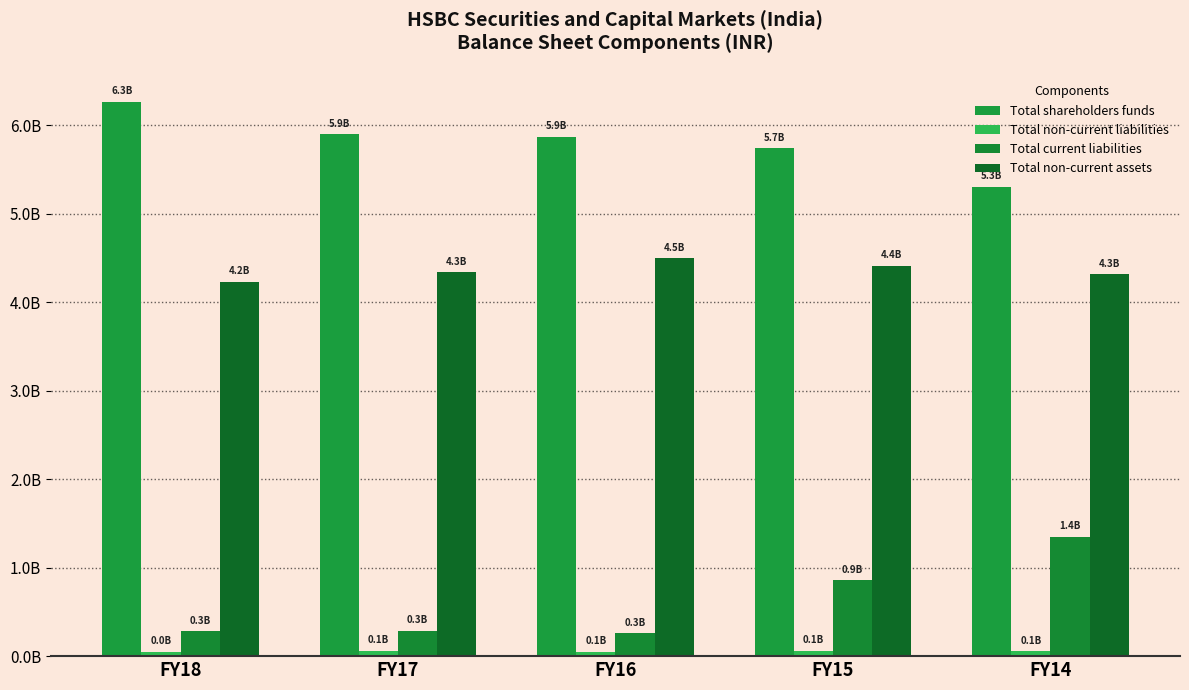

Reading right to left, extract all data points from this chart.

Total shareholders funds: FY14=5304596400	FY15=5738747400	FY16=5867116400	FY17=5895331400	FY18=6263485400
Total non-current liabilities: FY14=52955000	FY15=61770000	FY16=51809000	FY17=62442000	FY18=49745000
Total current liabilities: FY14=1351204000	FY15=855153000	FY16=259452000	FY17=289285600	FY18=283300600
Total non-current assets: FY14=4312684400	FY15=4414197400	FY16=4495542400	FY17=4335694000	FY18=4229628000